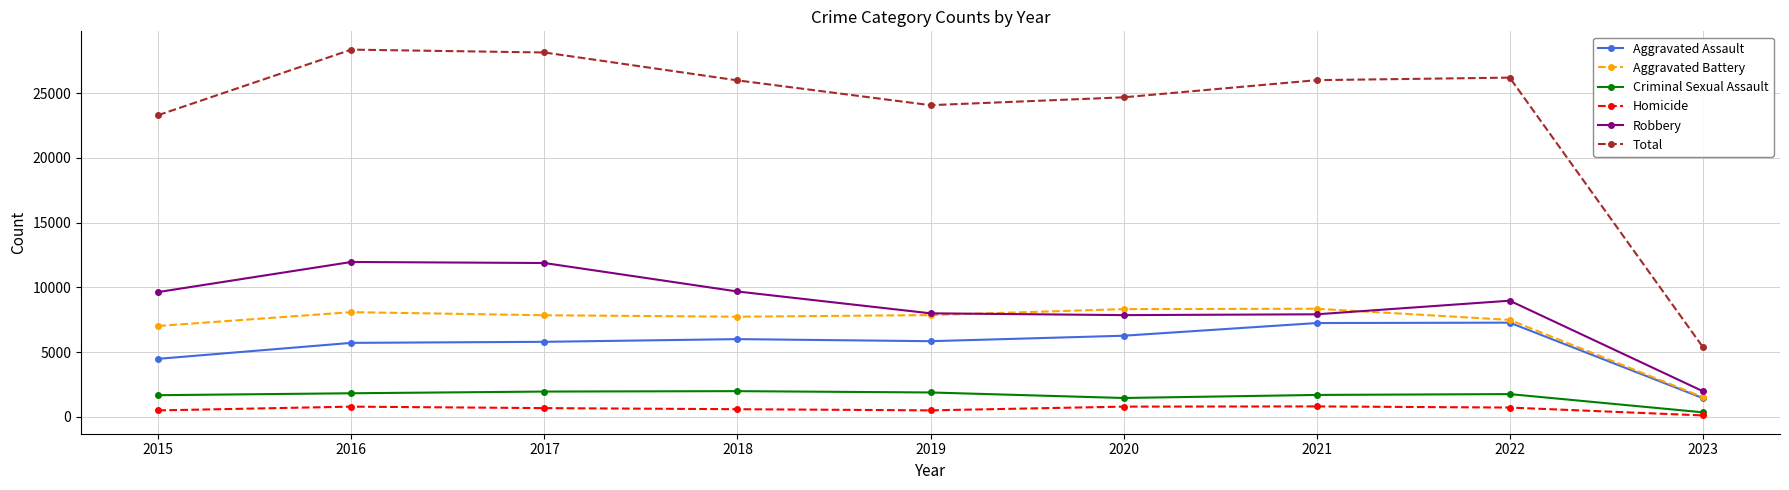

At which label does Total reach its minimum?

2023